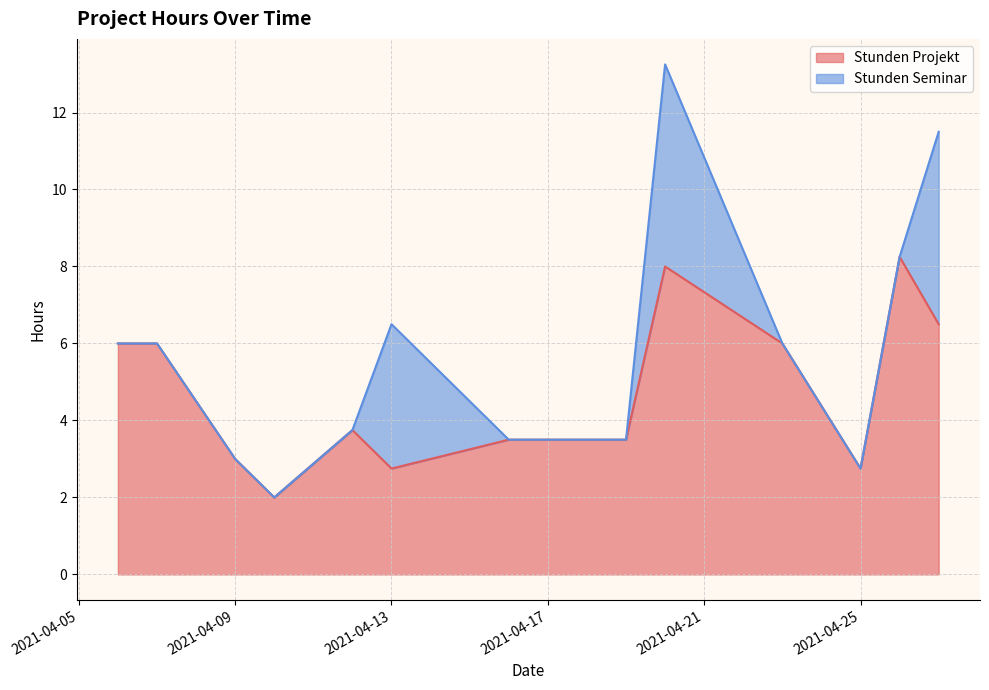

The Stunden Projekt series shows 2.8 at 2021-04-25. True or false?

True